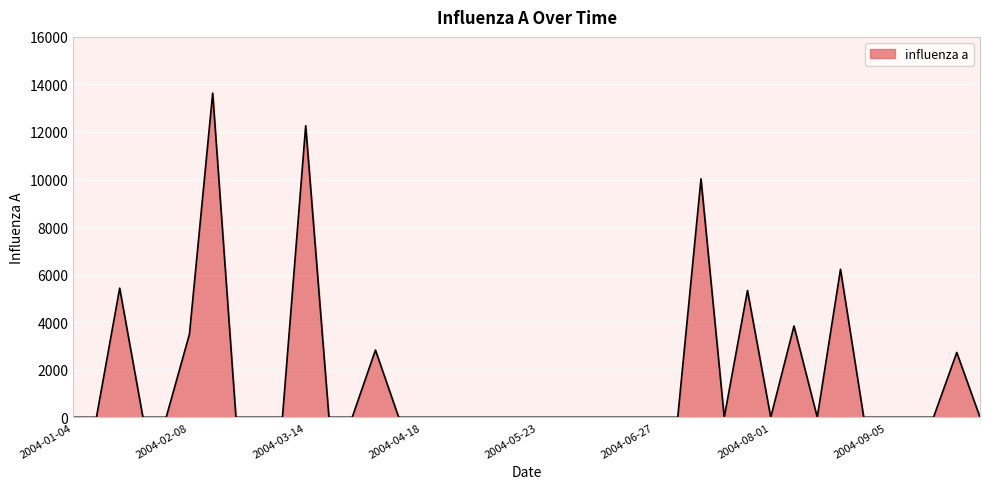

How many values exceed 0?

10